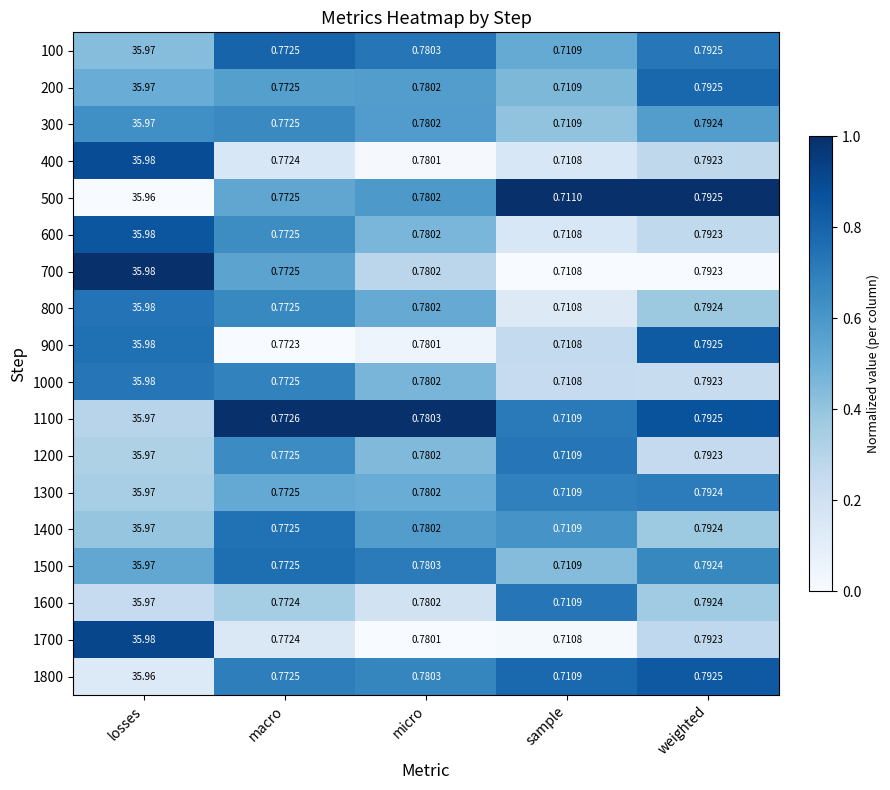

At which label is 900 closest to 18?

weighted